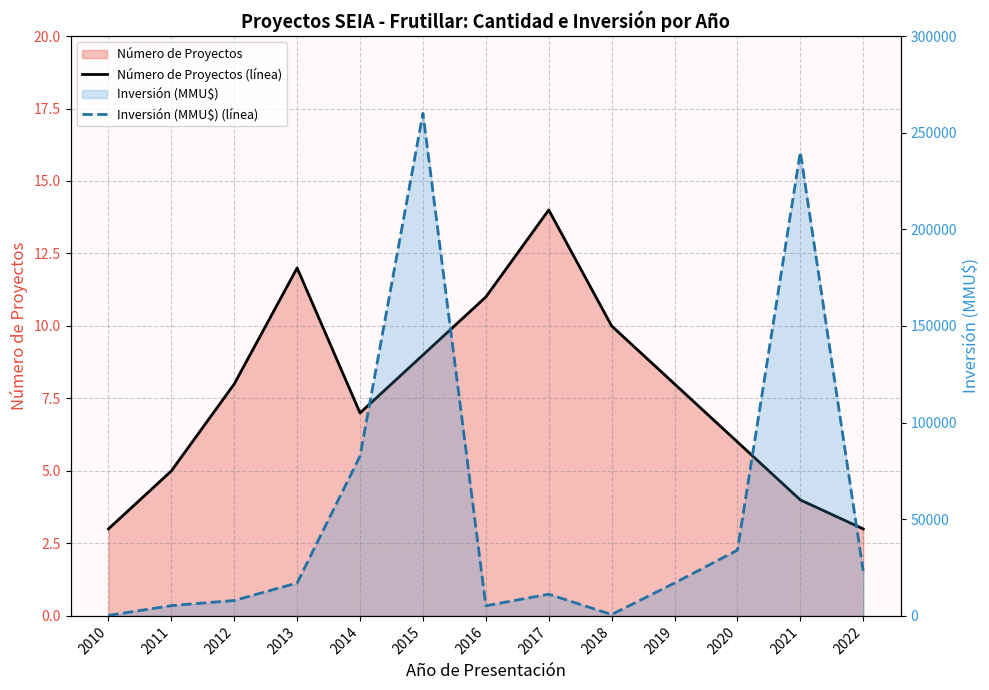

What is the average value of the Número de Proyectos (línea) series?

8